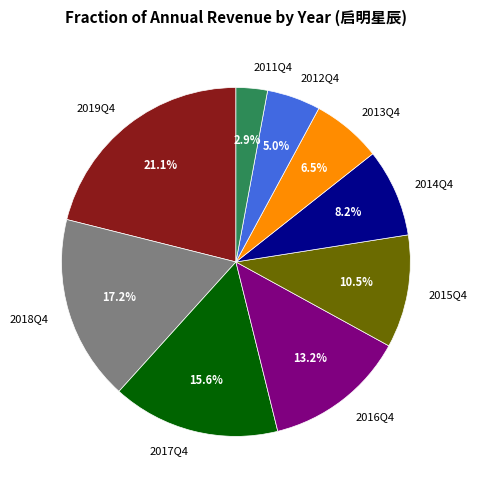

How many segments does this pie chart have?

9